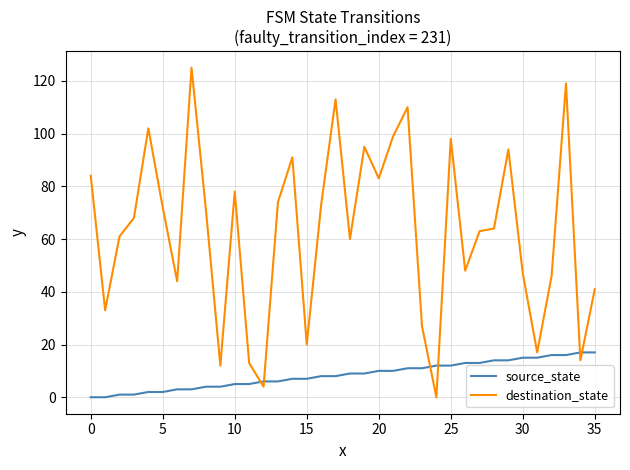

How many values in the destination_state series are below 68?

18